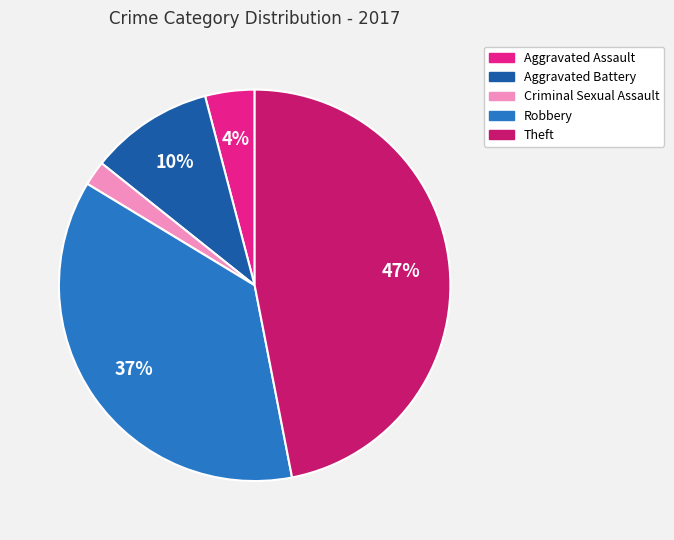

What is the largest slice in the pie chart?

Theft